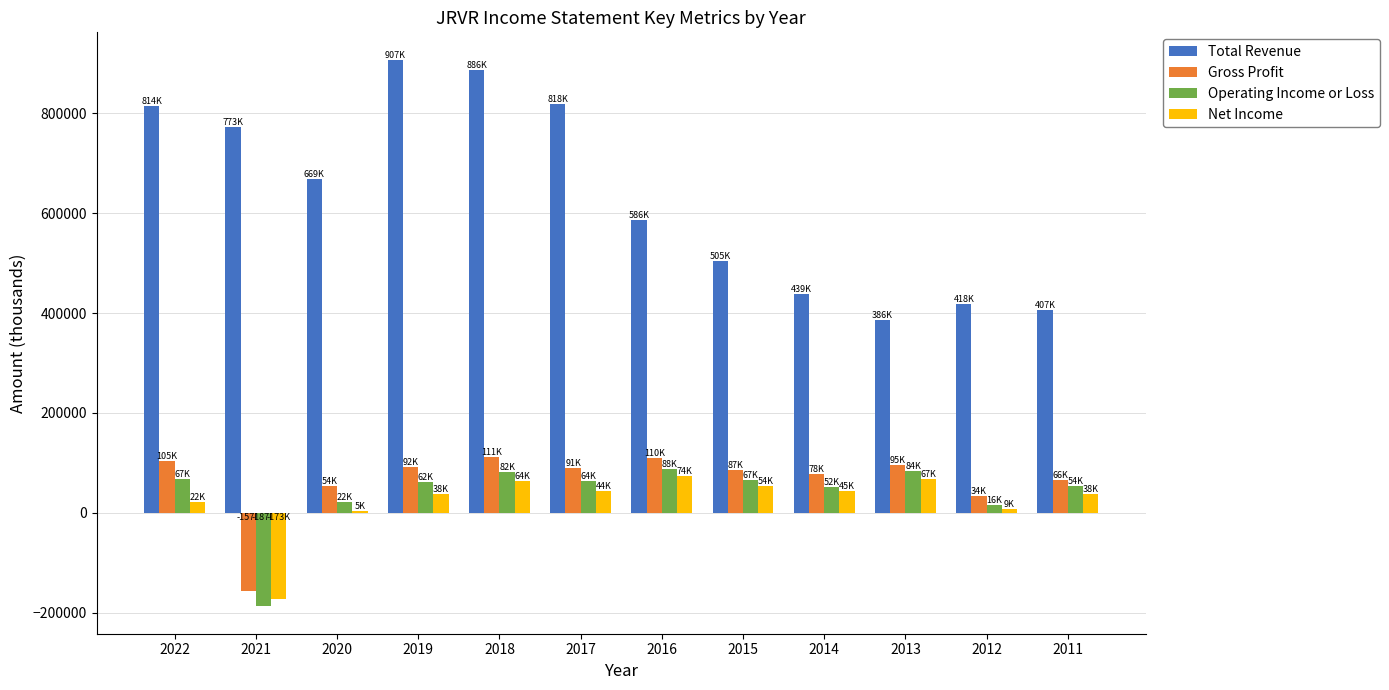

Which series has the largest total across all categories?

Total Revenue